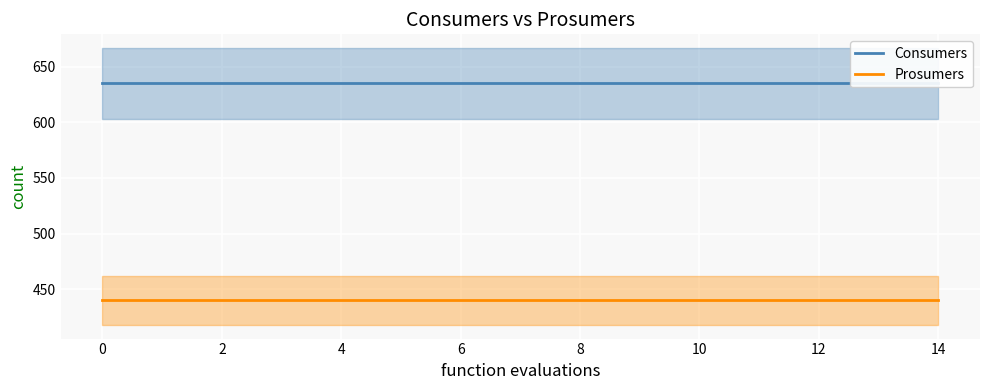

Rank the series by their average value, from lowest to highest.

Prosumers, Consumers